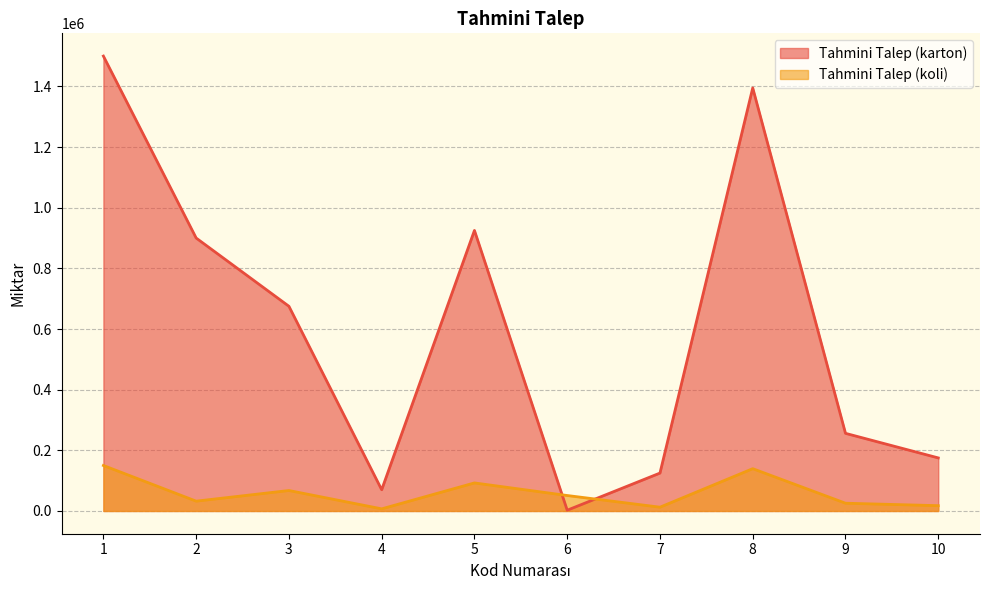

Between 2 and 8, which series saw the biggest shift?

Tahmini Talep (karton)